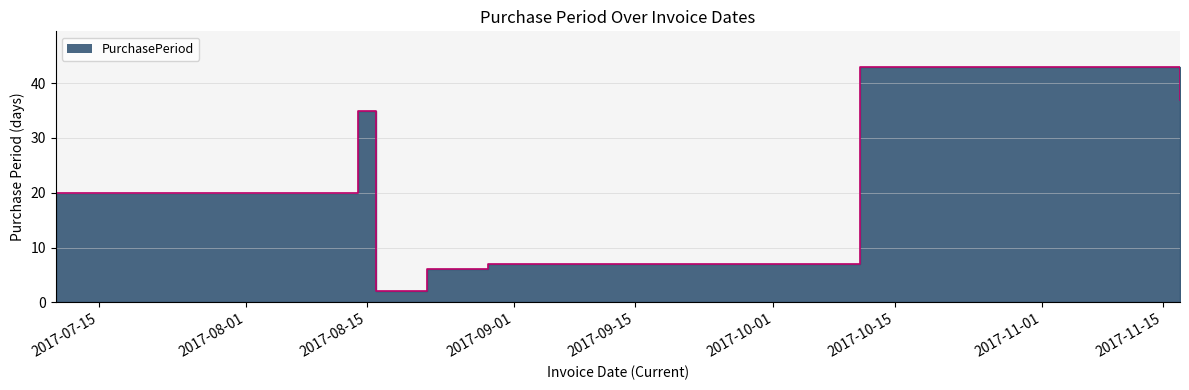

How many lines are shown in the chart?

1